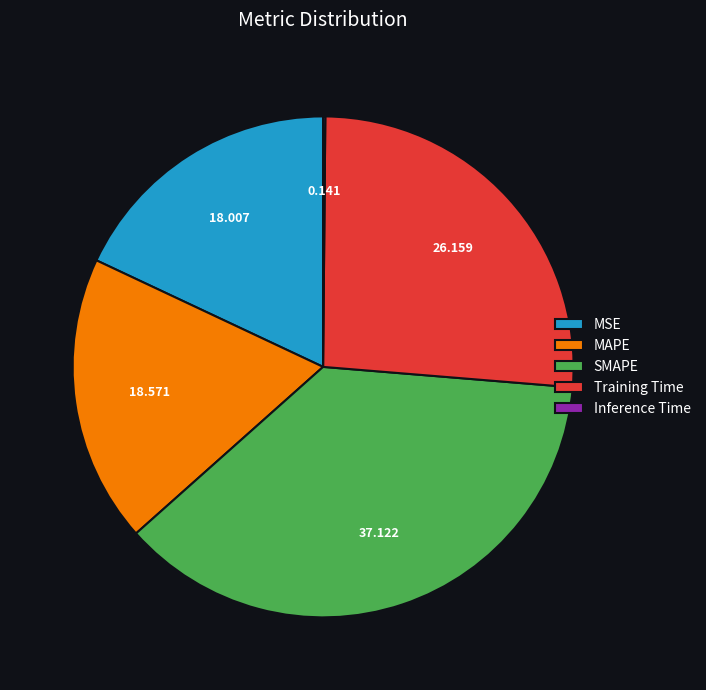

Does SMAPE represent more than half of the total?

No